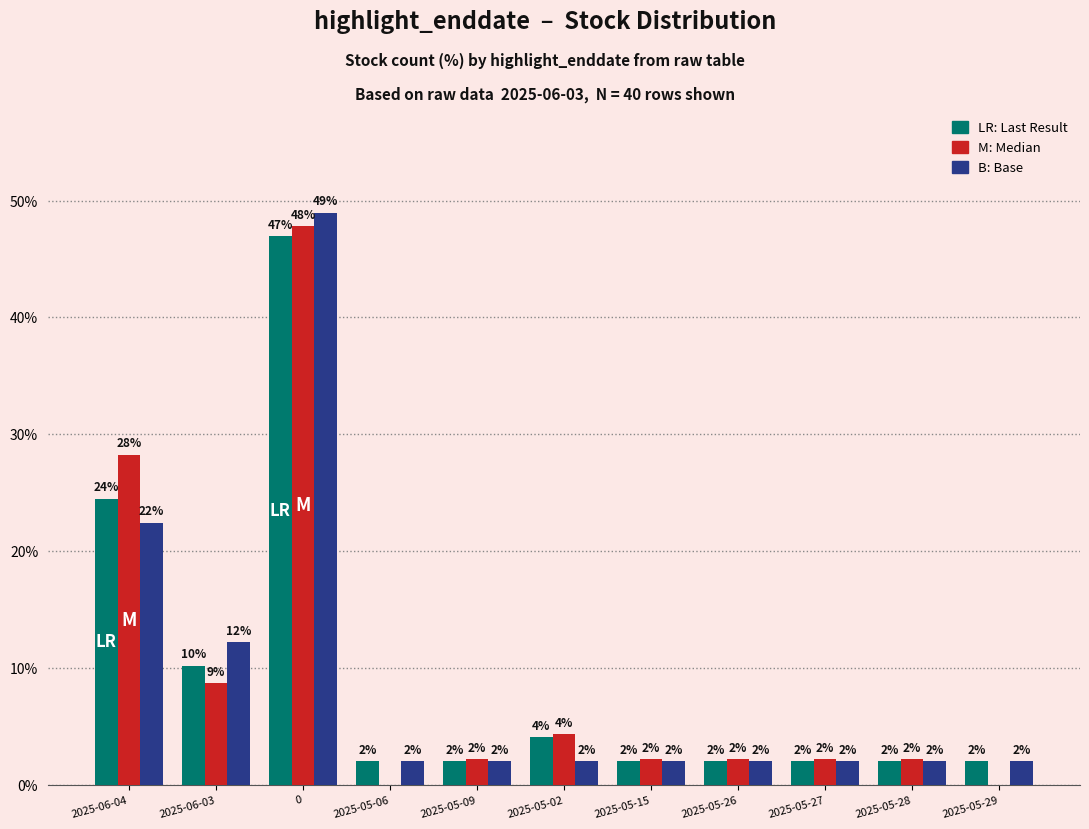

What is the maximum value shown in the chart?

49.0